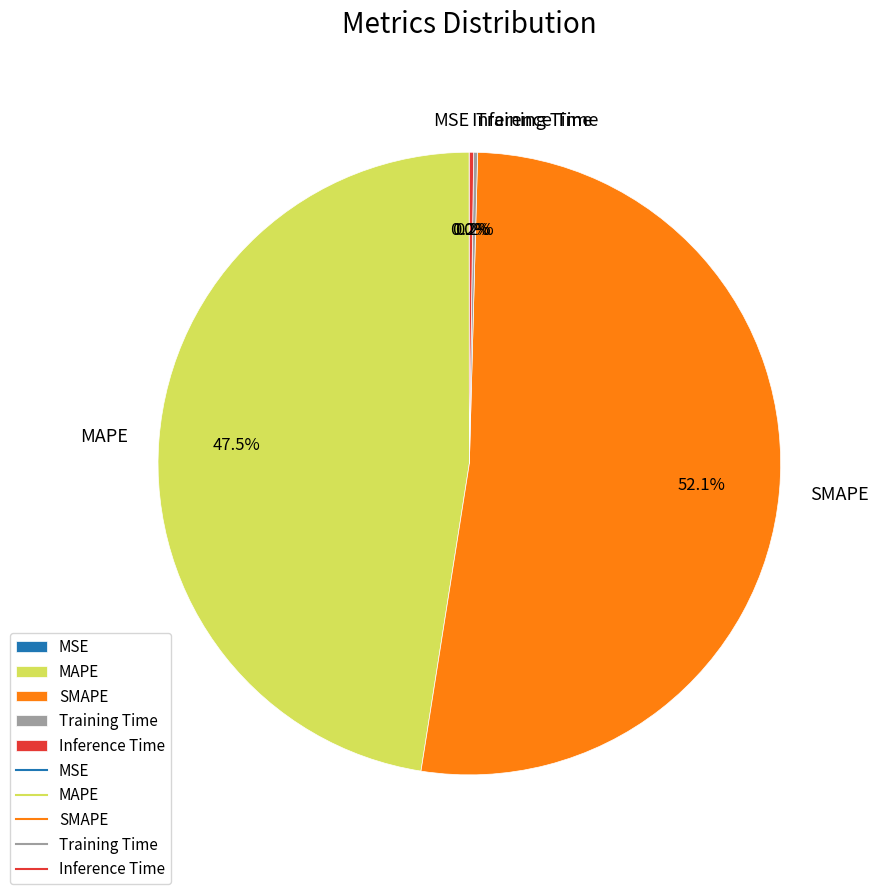

Does any single category account for the majority?

Yes